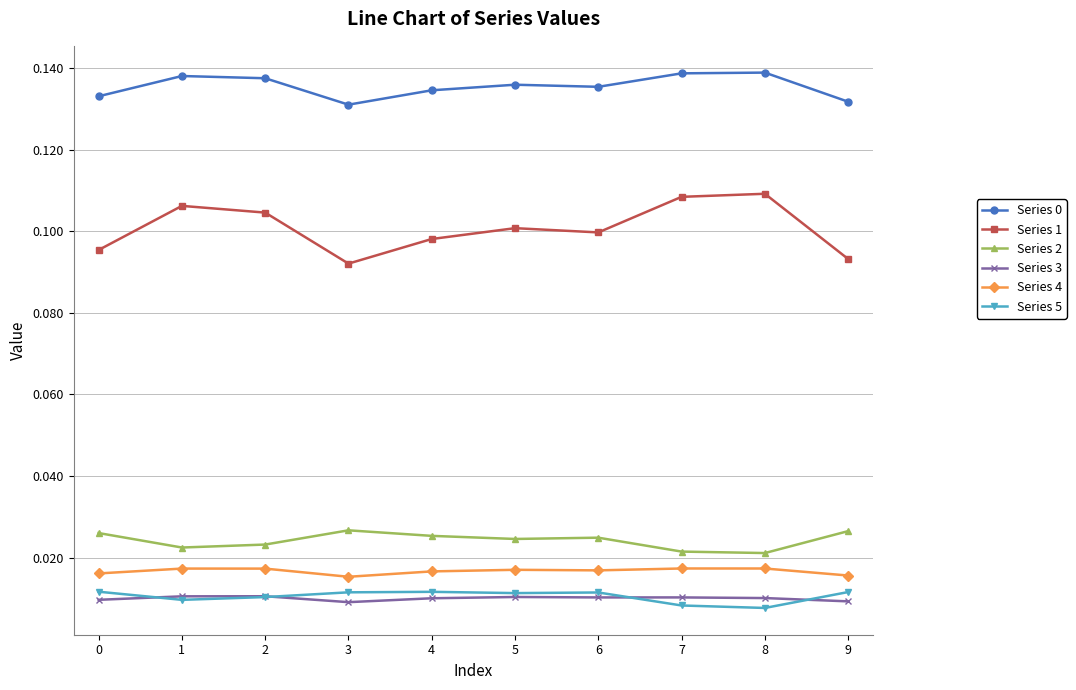

Which series has the widest spread of values?

Series 1